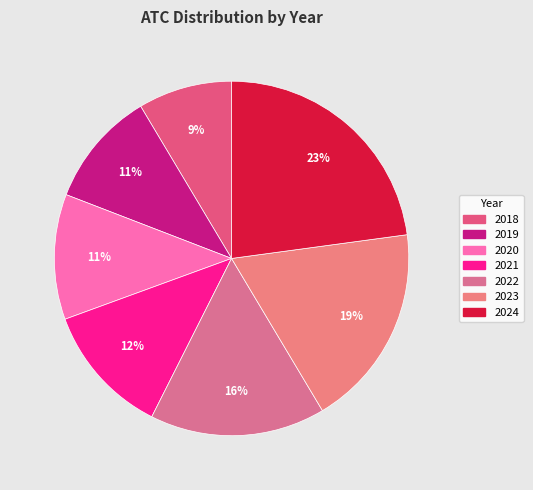

What is the largest slice in the pie chart?

2024